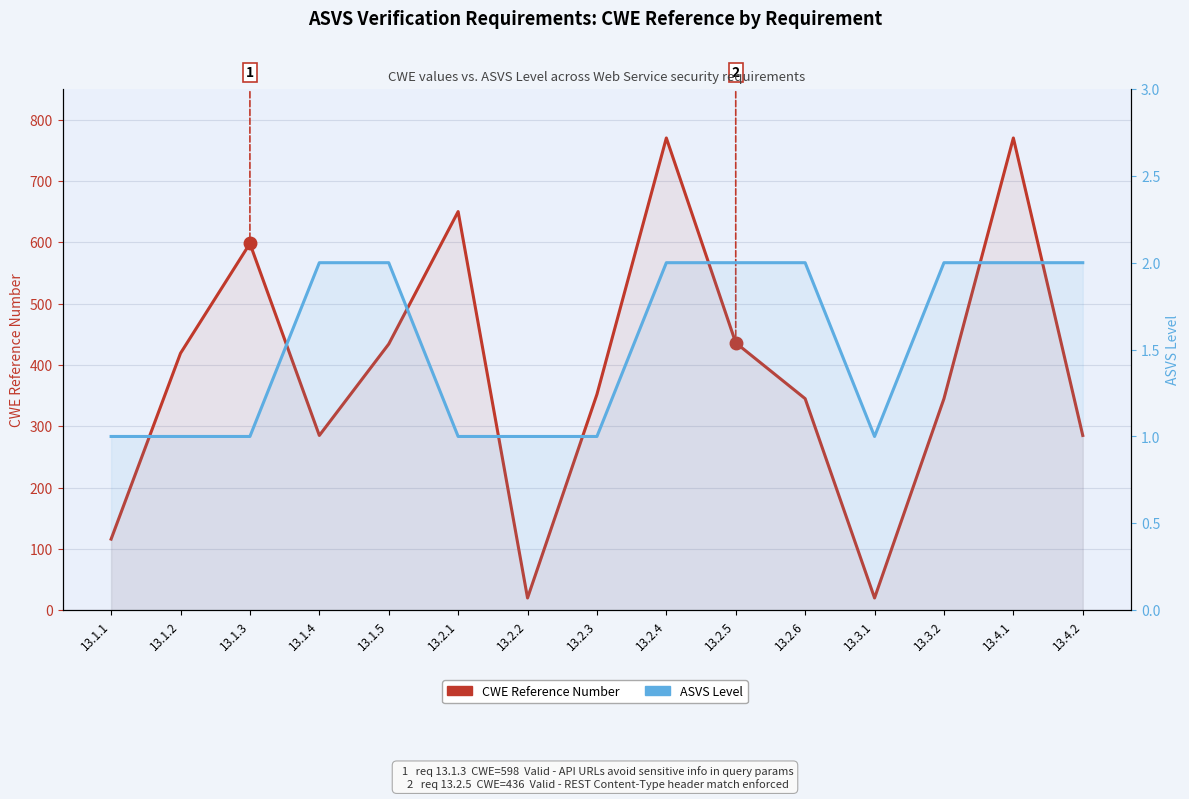

Reading right to left, transcribe all the data shown in this chart.

CWE Reference Number: 285	770	345	20	345	436	770	352	20	650	434	285	598	419	116
ASVS Level: 2	2	2	1	2	2	2	1	1	1	2	2	1	1	1